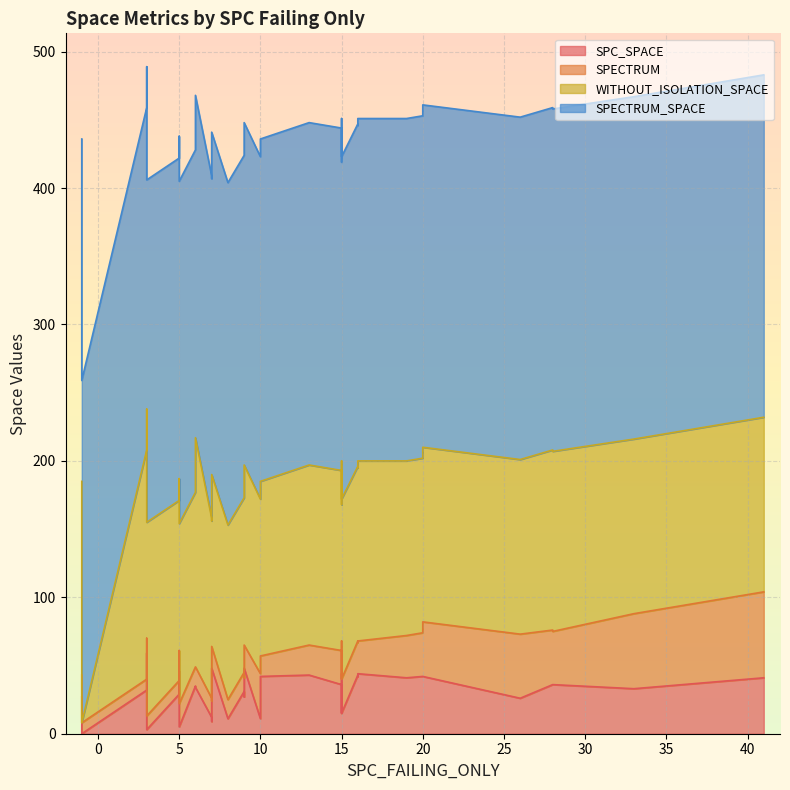

At how many categories does at least one series exceed 180?

40